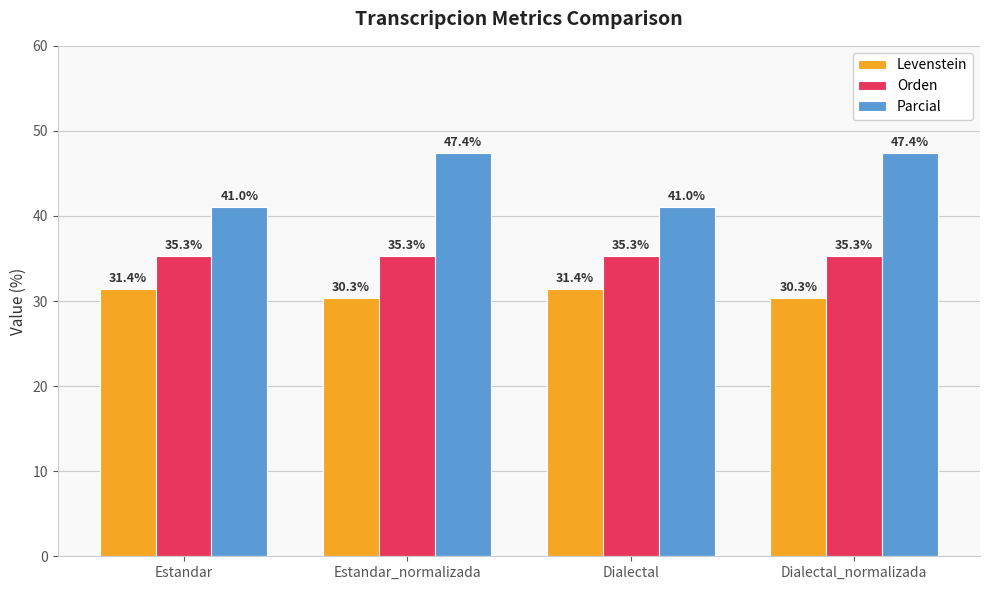

Is it true that Levenstein equals 15.0 at Estandar_normalizada?

False